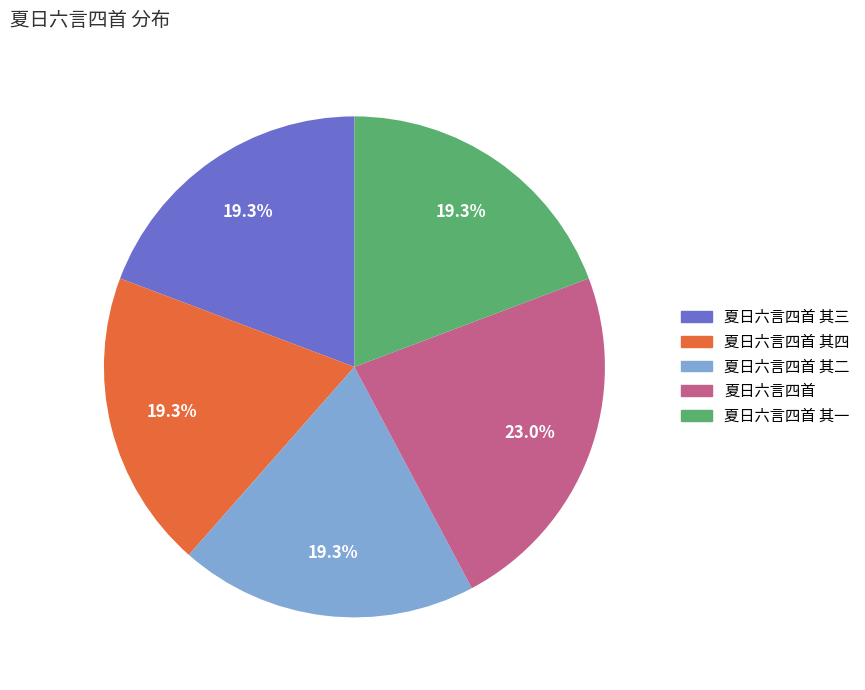

How many slices are in this pie chart?

5